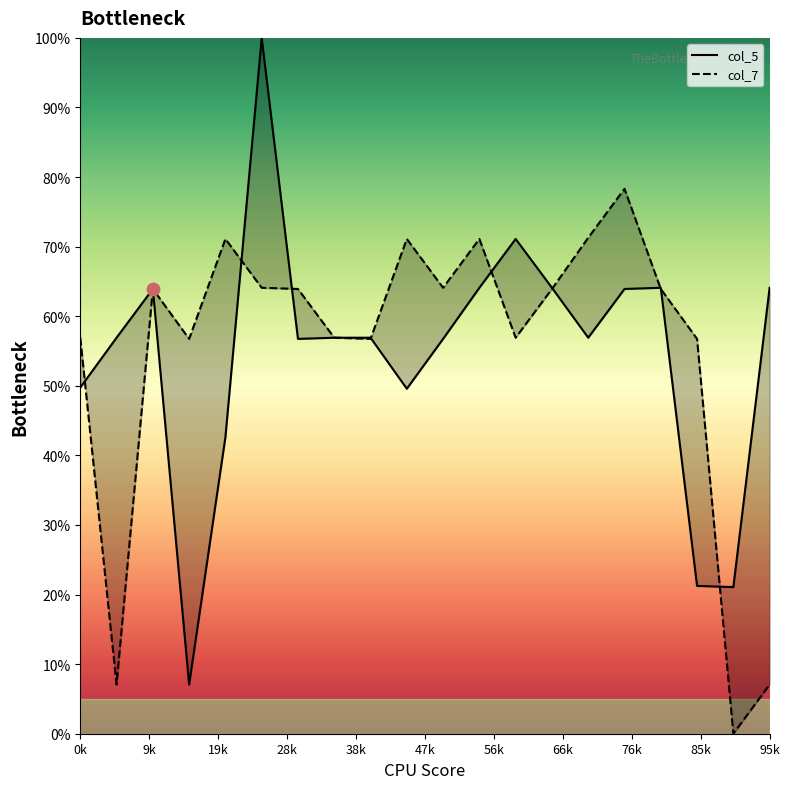

Which series contains the lowest Y value?

col_7